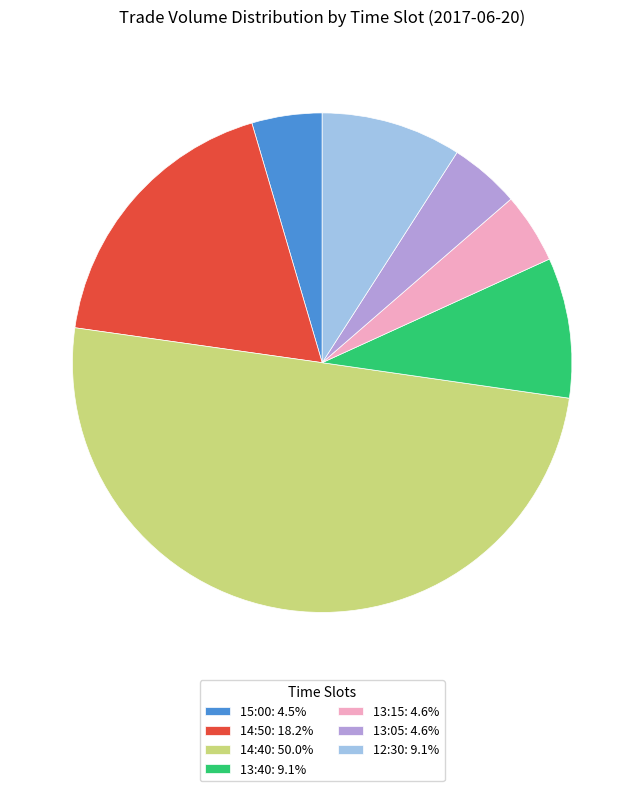

Combined, do 13:15 and 13:05 account for over 50%?

No